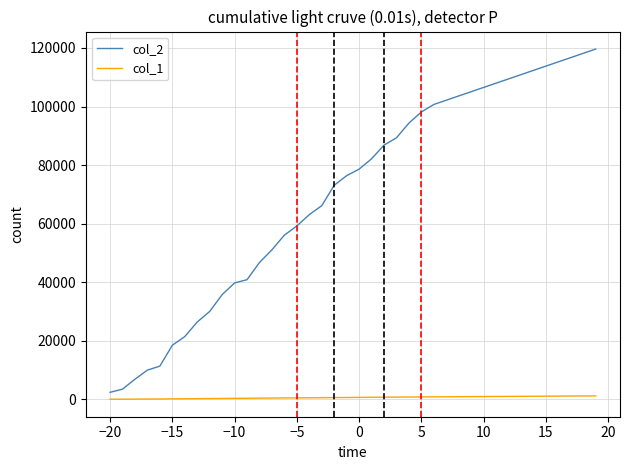

What is the average value of the col_2 series?

70245